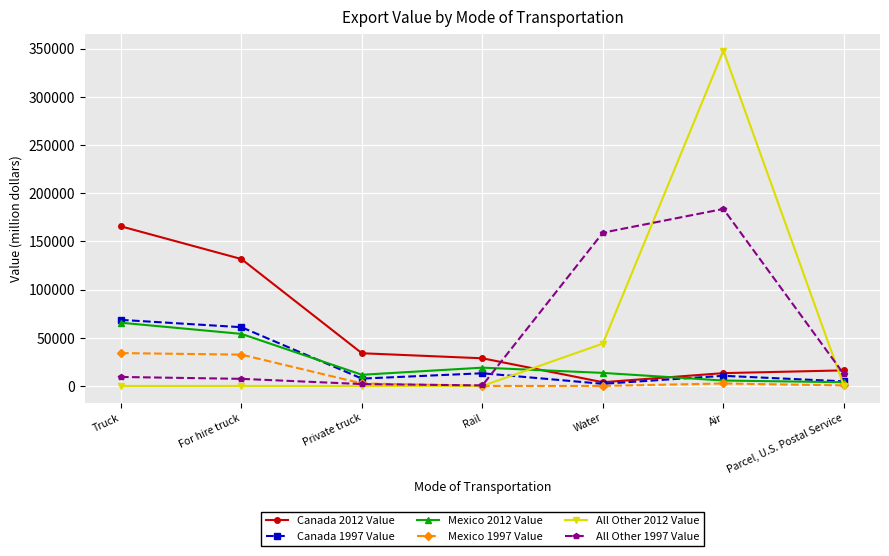

True or false: All Other 1997 Value has more than 0 interior local peaks.

True